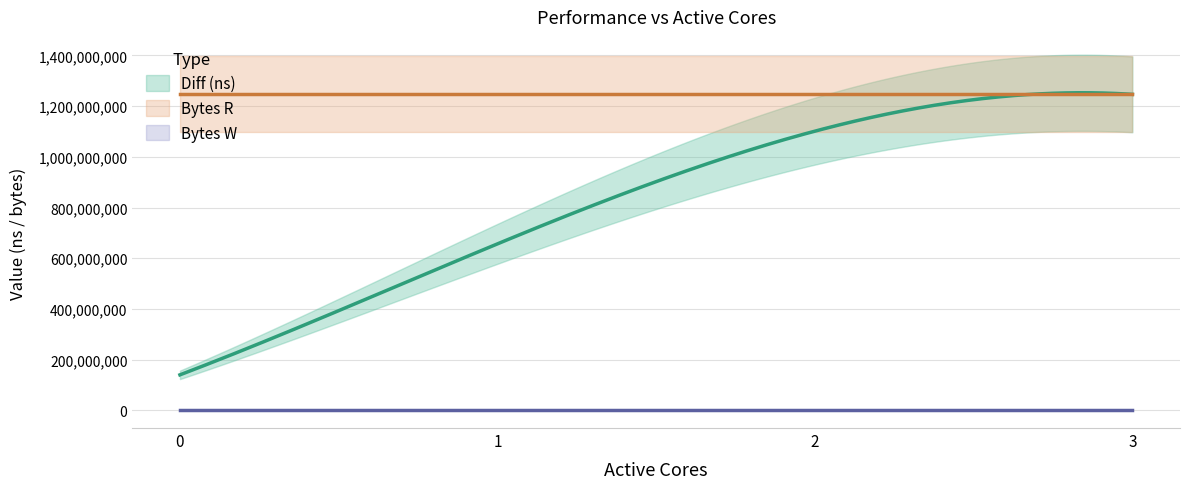

What is the difference between the maximum and minimum values in the Diff (ns) series?

1106890407